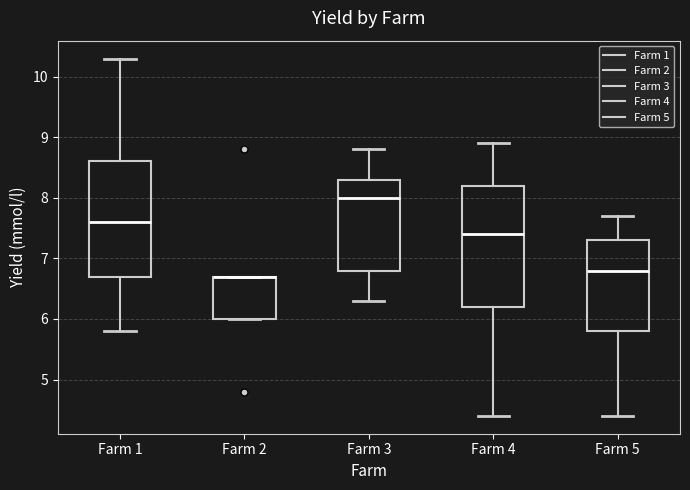

Reading left to right, read every box against the y-axis: the position of its median line, the range the box covers, and the ends of its whiskers. The values are not printed on the chart, so give them approximately, as read against the axis.

Farm 1: median 7.6, box 6.7 to 8.6, whiskers 5.8 to 10.3
Farm 2: median 6.7 (drawn on the box's upper edge), box 6.0 to 6.7, whiskers 6.0 to 6.7
Farm 3: median 8.0, box 6.8 to 8.3, whiskers 6.3 to 8.8
Farm 4: median 7.4, box 6.2 to 8.2, whiskers 4.4 to 8.9
Farm 5: median 6.8, box 5.8 to 7.3, whiskers 4.4 to 7.7